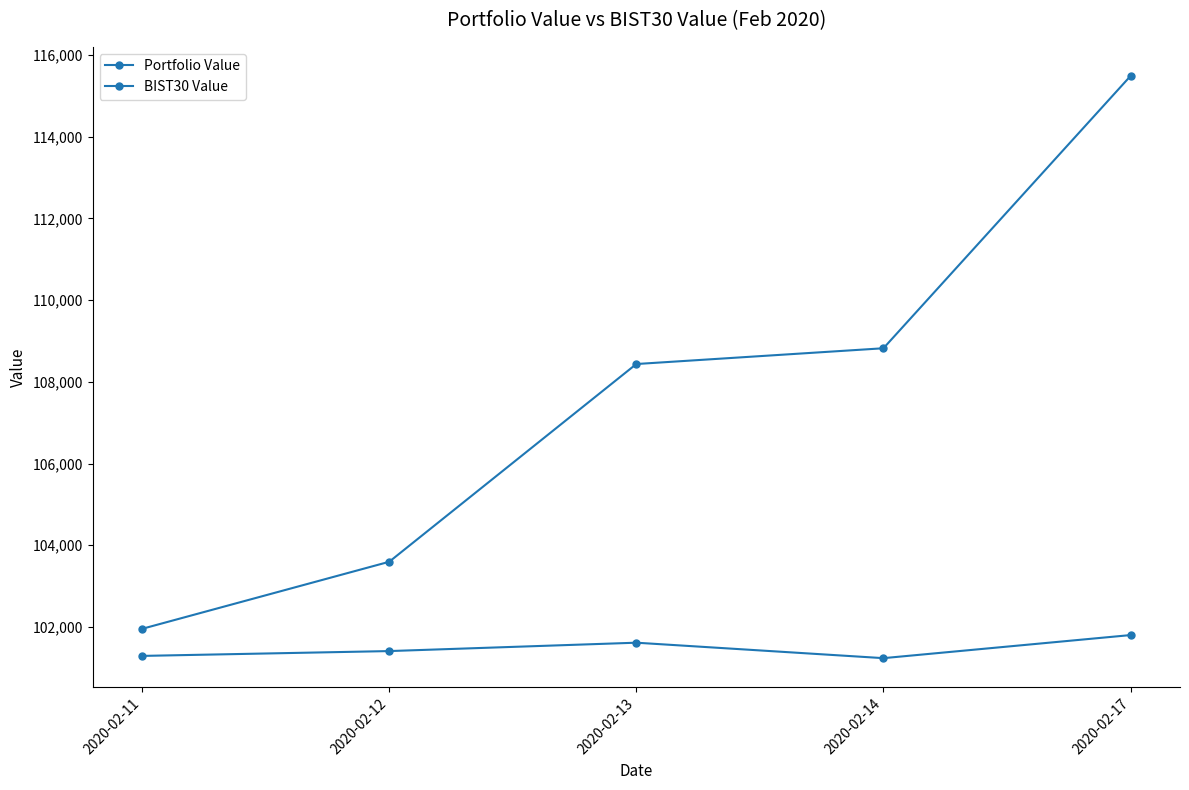

Reading left to right, transcribe all the data shown in this chart.

Portfolio Value: 2020-02-11=101954.2	2020-02-12=103595.5	2020-02-13=108435.5	2020-02-14=108821.4	2020-02-17=115486.3
BIST30 Value: 2020-02-11=101291.4	2020-02-12=101409.7	2020-02-13=101614.8	2020-02-14=101236.5	2020-02-17=101801.4